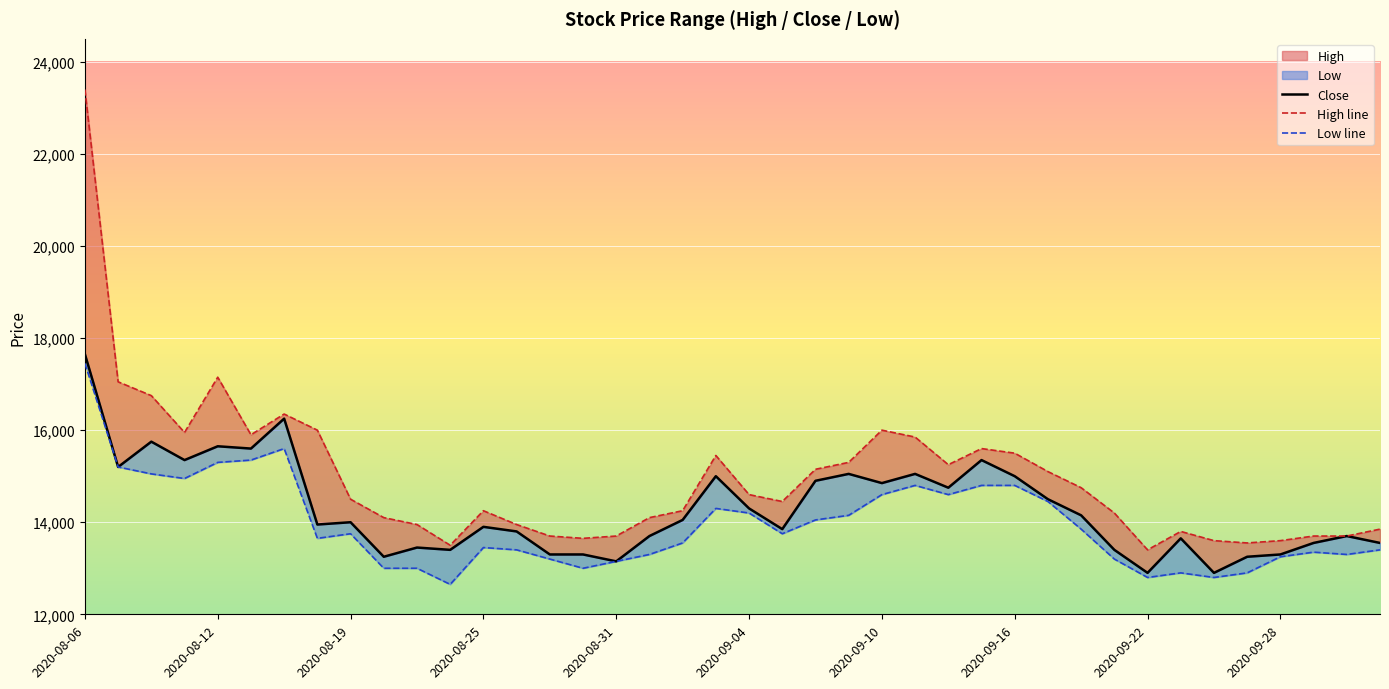

Which has a higher value, 19 or 2020-09-28?

19